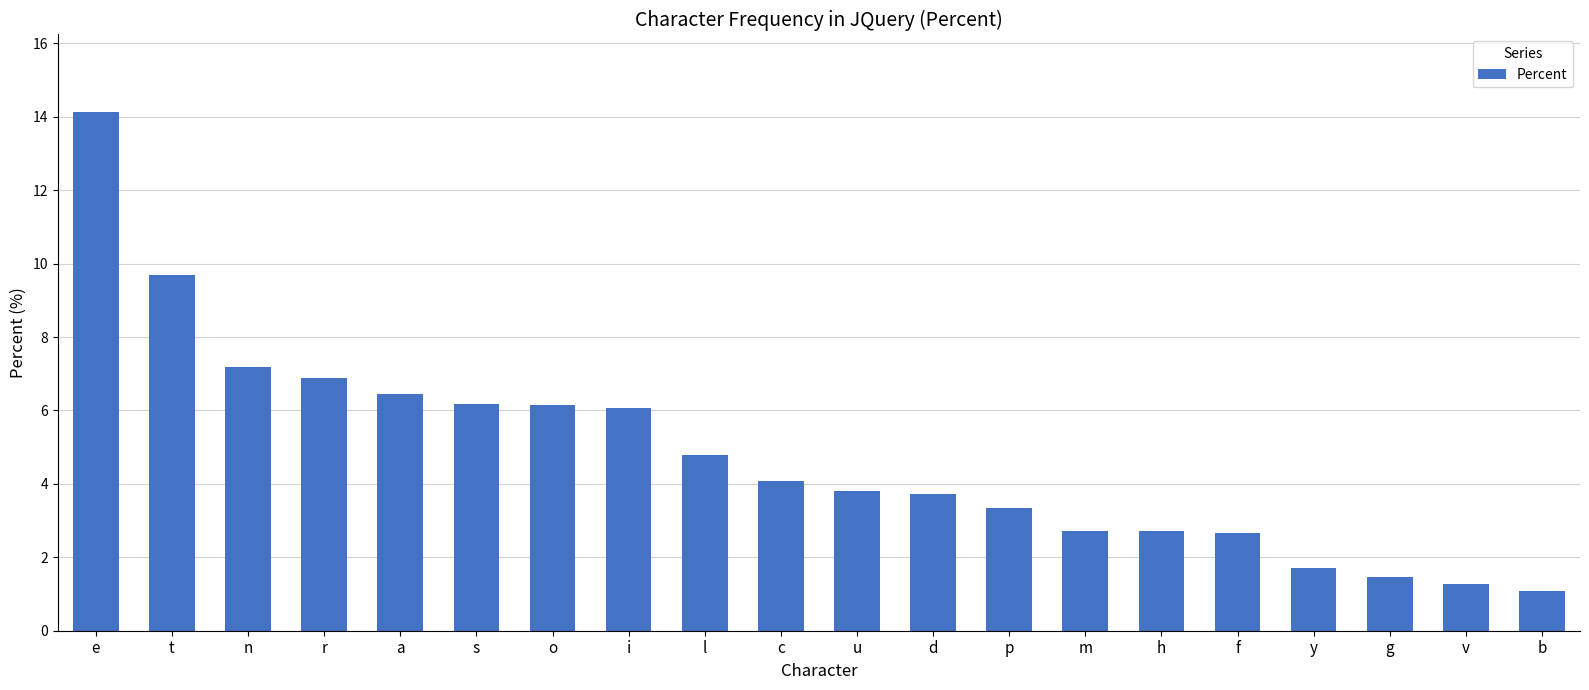

The chart shows a value of 3.3 at p. True or false?

True